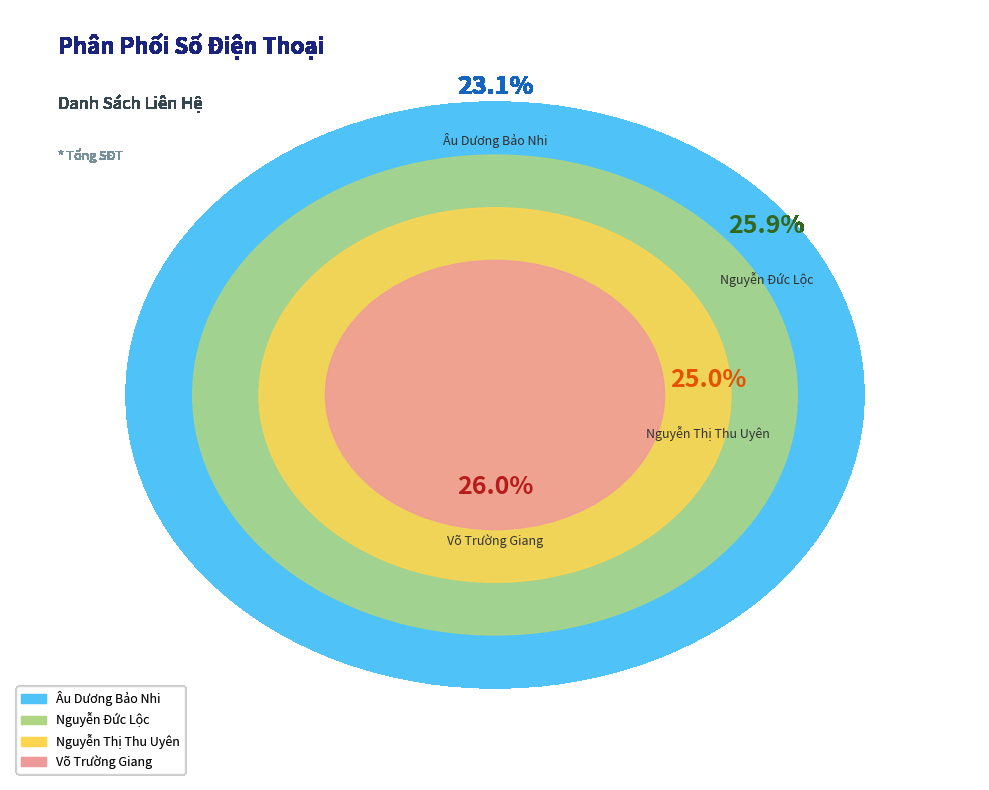

Is it true that Võ Trường Giang is 26% of the pie?

True